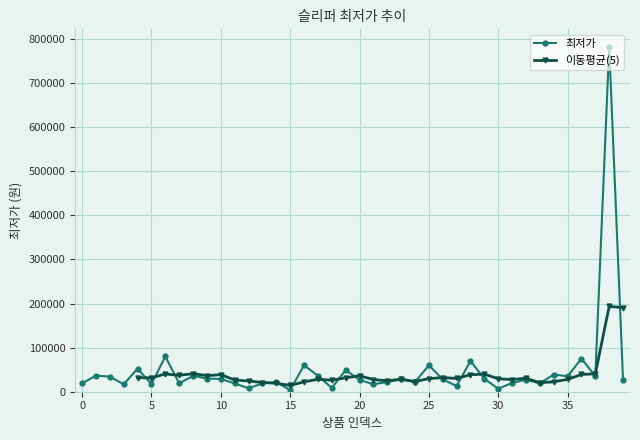

Reading right to left, what are all the values shown in this chart?

25590	782700	35280	75017	35100	39040	18900	27500	19712	6980	29000	69800	12800	28044	60000	21880	28000	22000	16900	27000	49000	8500	36500	60000	3600	21900	18900	7800	18900	28900	29900	36100	18900	80000	17500	52340	16900	34300	36500	18900